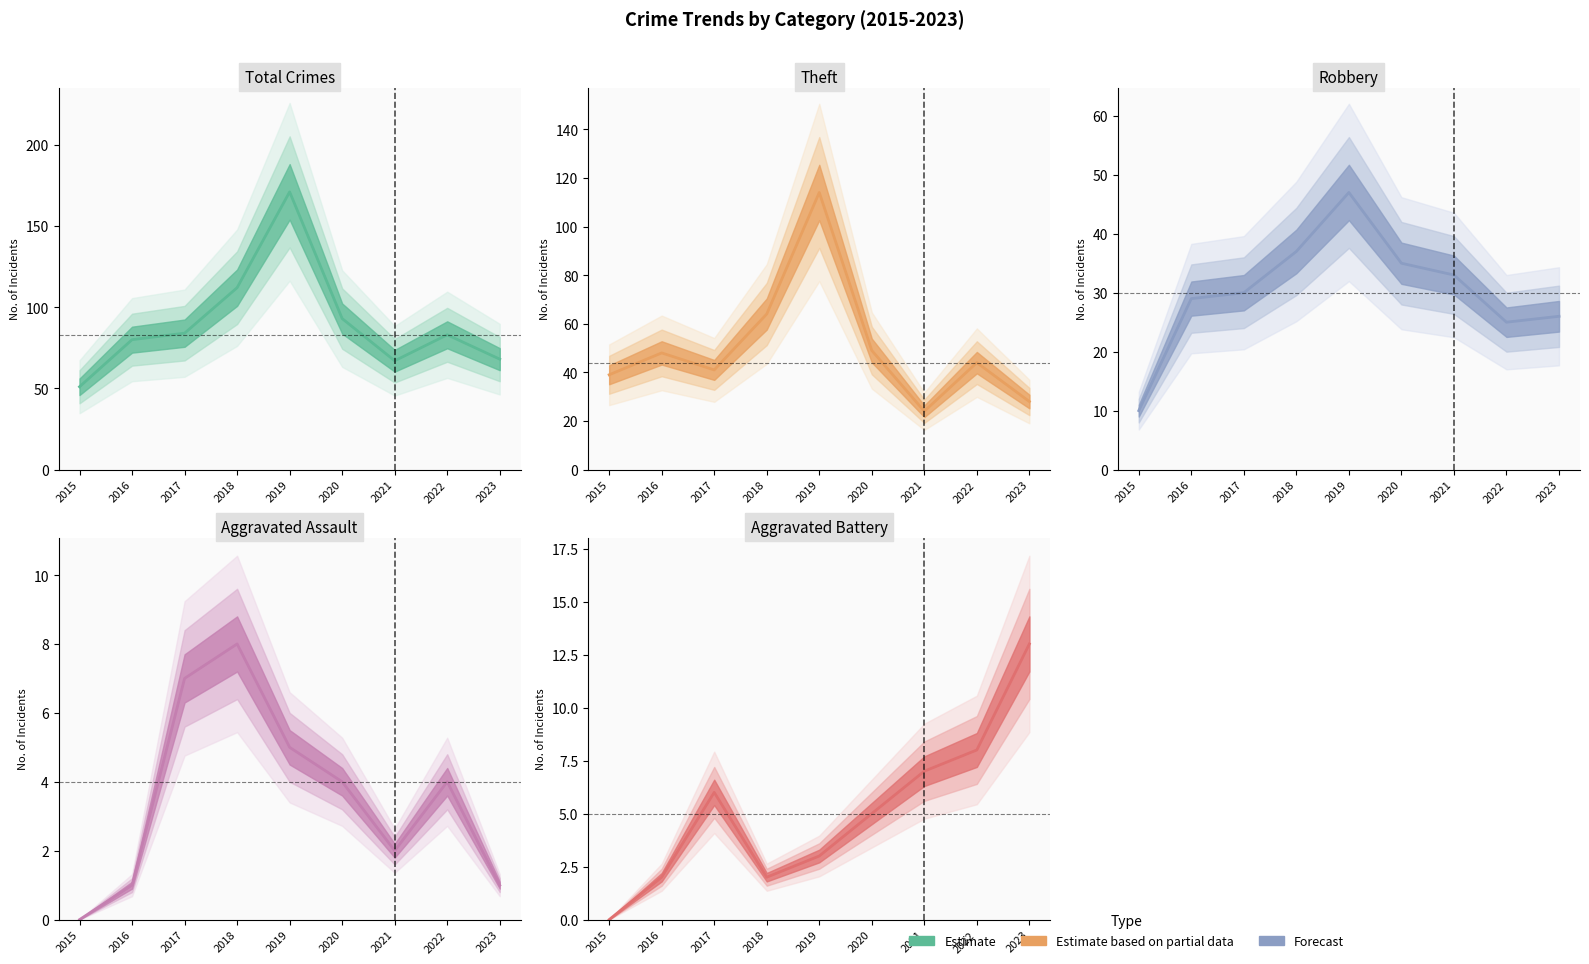

Rank the series at 2021 from lowest to highest value.

Aggravated Assault, Aggravated Battery, Theft, Robbery, Total